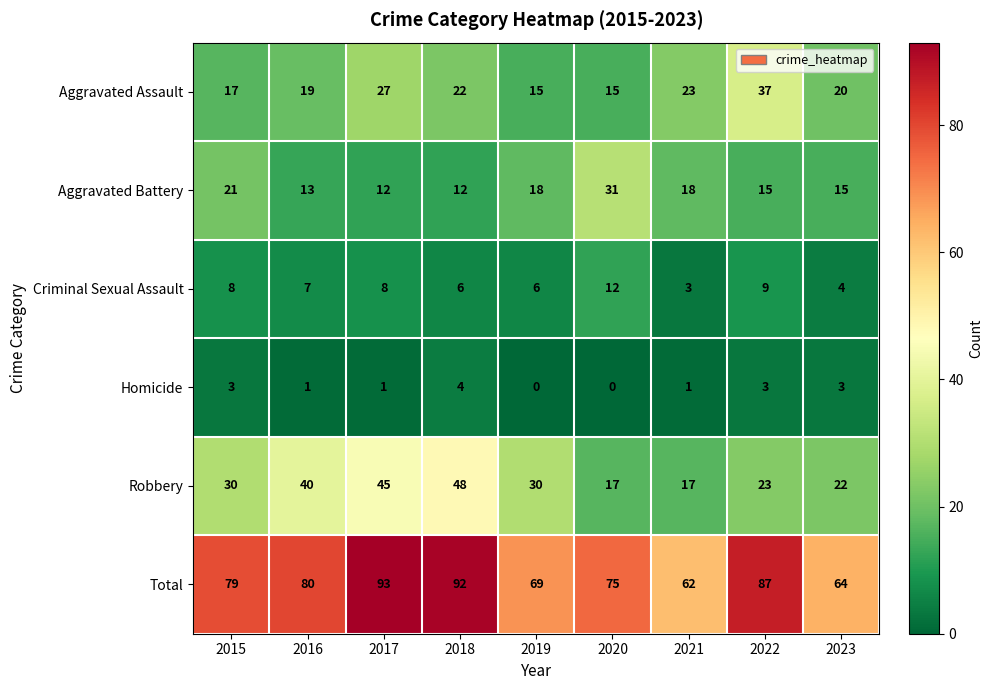

Is it true that Homicide equals 0 at 2020?

True